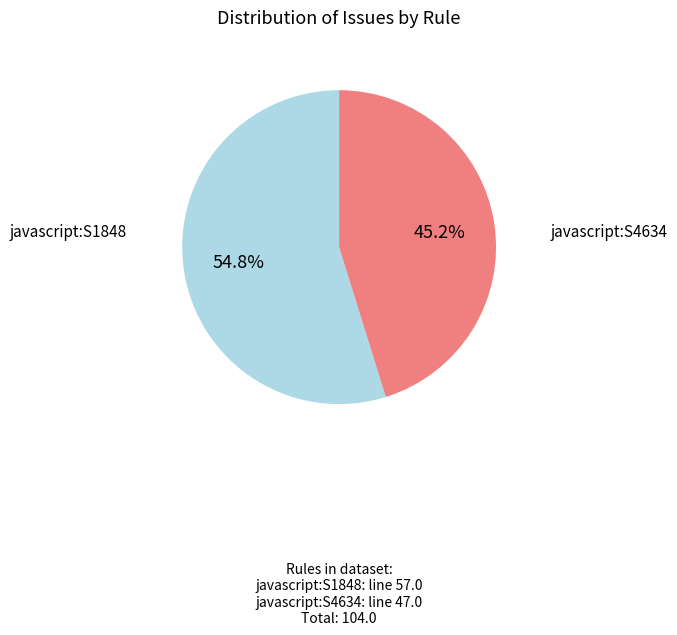

Is there any slice that represents more than half of the pie?

Yes